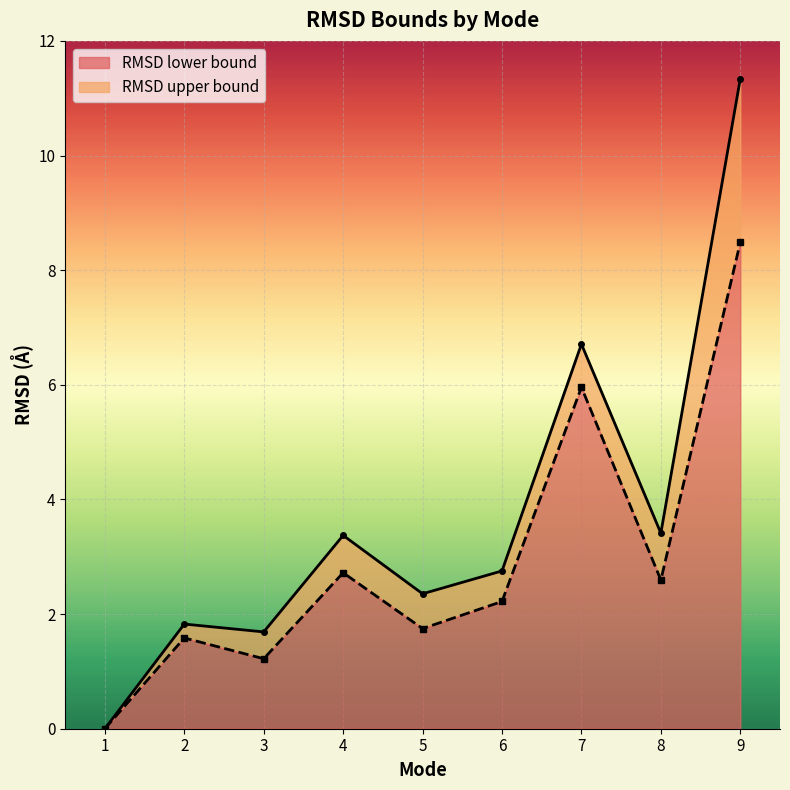

Which label corresponds to the smallest value in the chart?

1